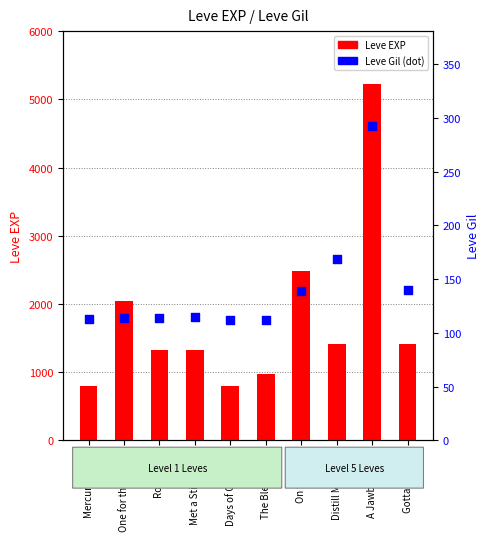

At which category is the sum across all series the highest?

A Jawbreaking